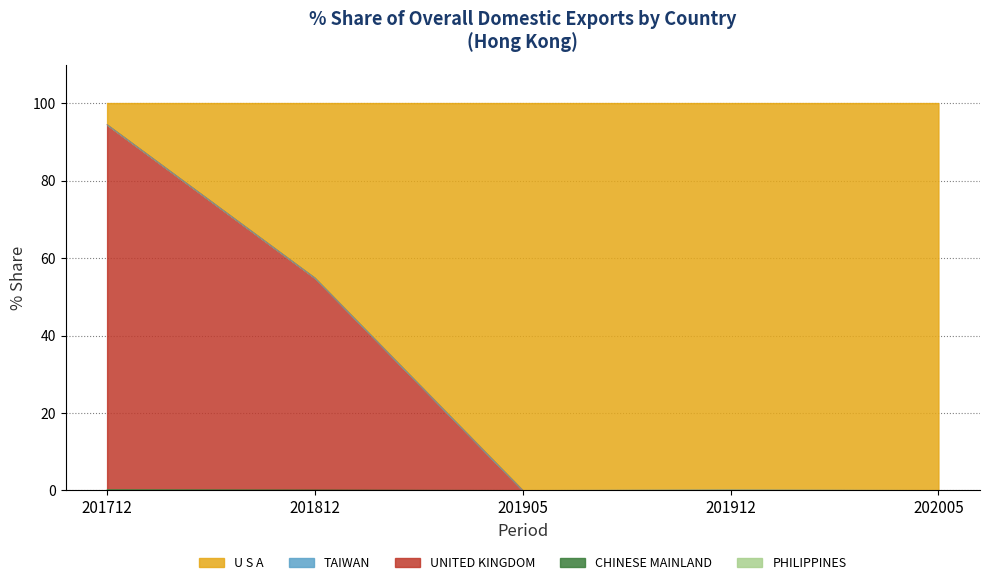

After their last crossing, which series has the higher values: 201712_% Share or 201912_% Share?

201712_% Share